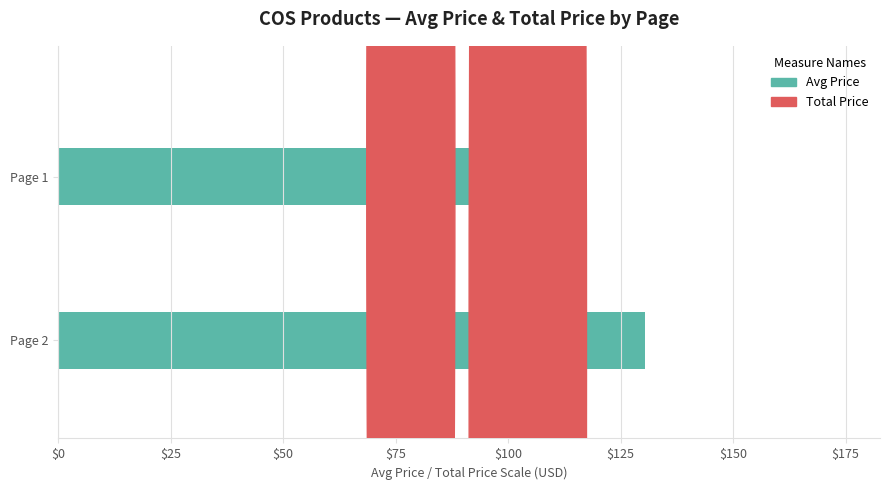

Is it true that the value at Page 2 is 77.2?

False